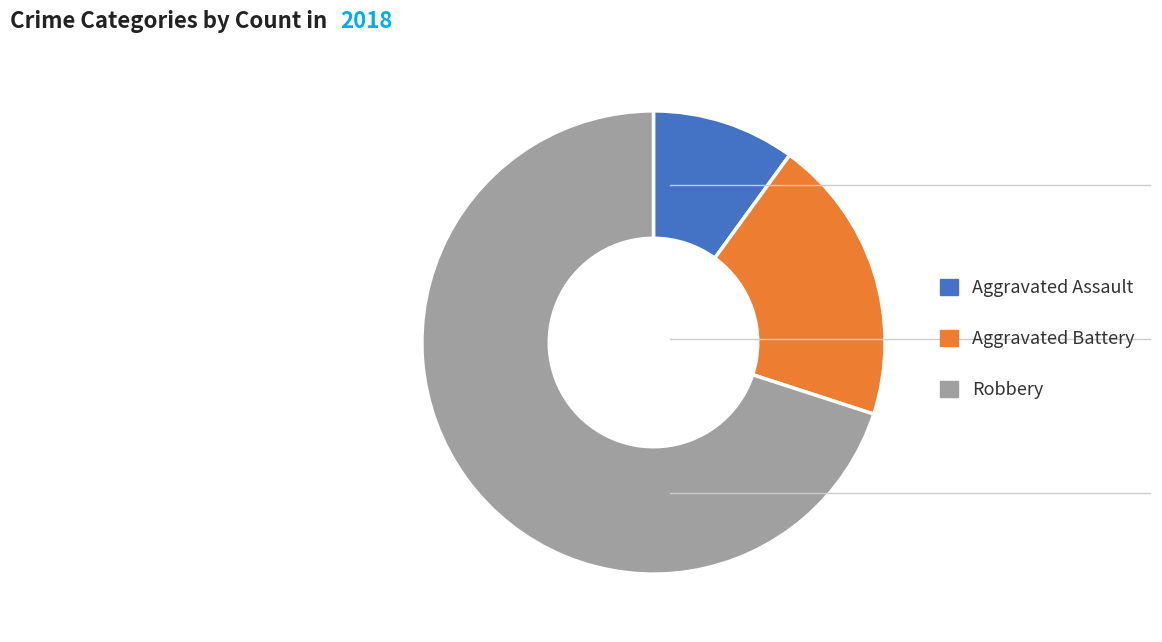

Between Aggravated Battery and Robbery, which is larger?

Robbery